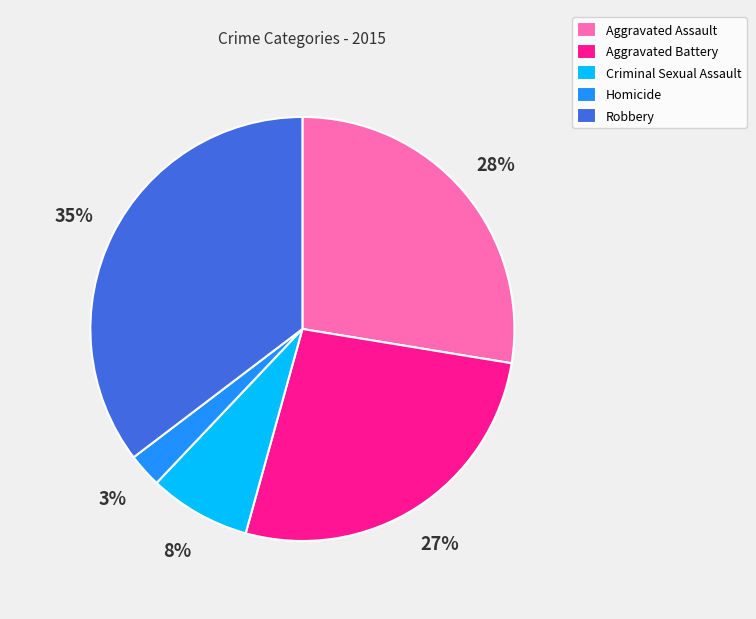

Count the number of slices in the pie.

5